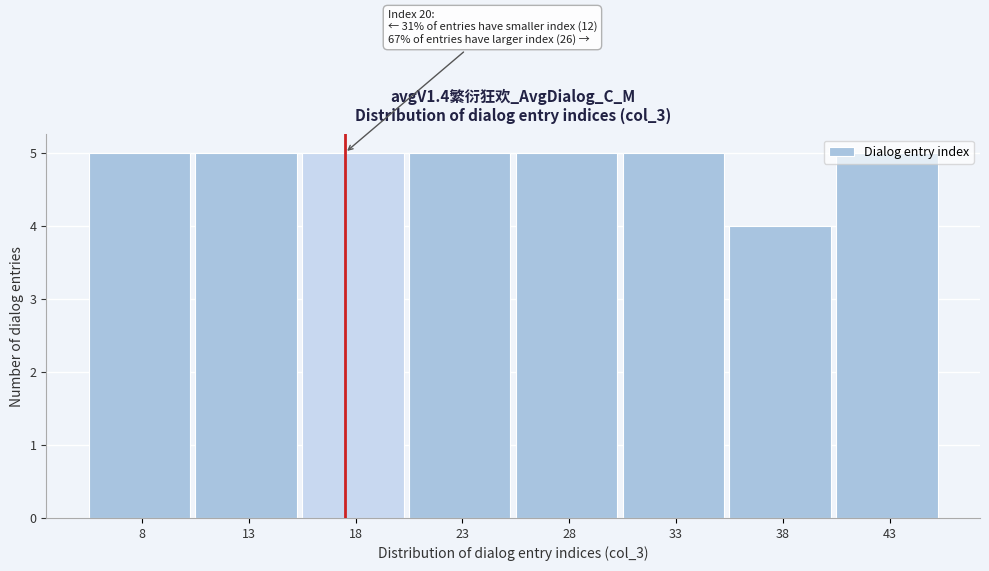

The value at 33 is 5. True or false?

True